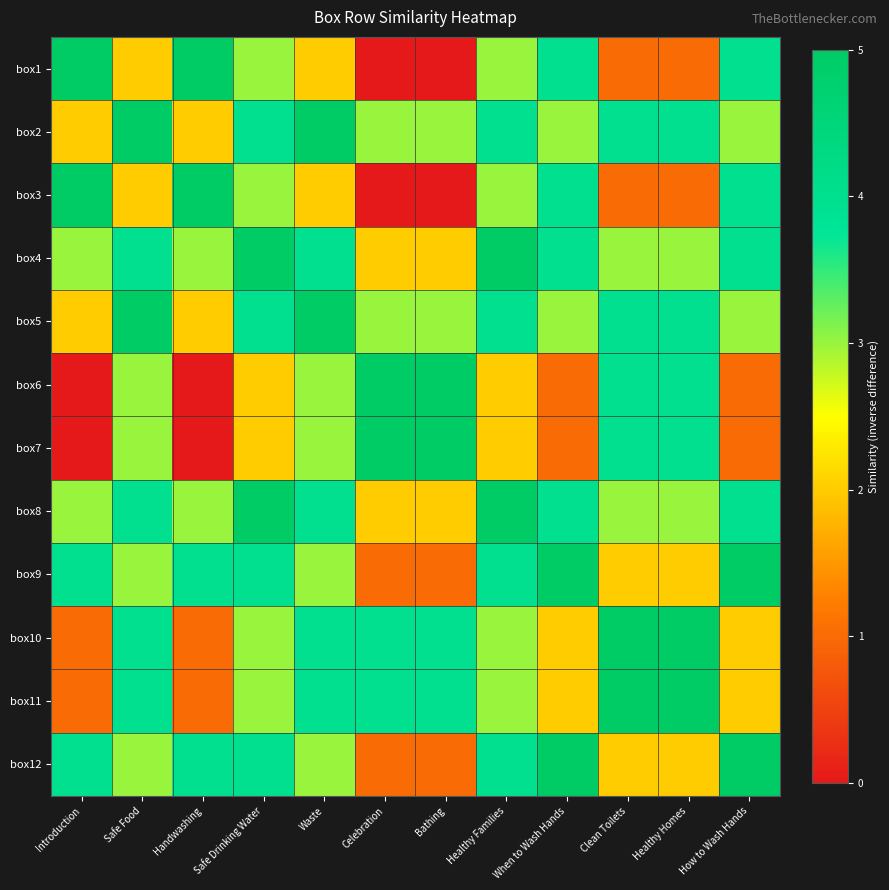

What is the difference between the highest and lowest values at When to Wash Hands?

4